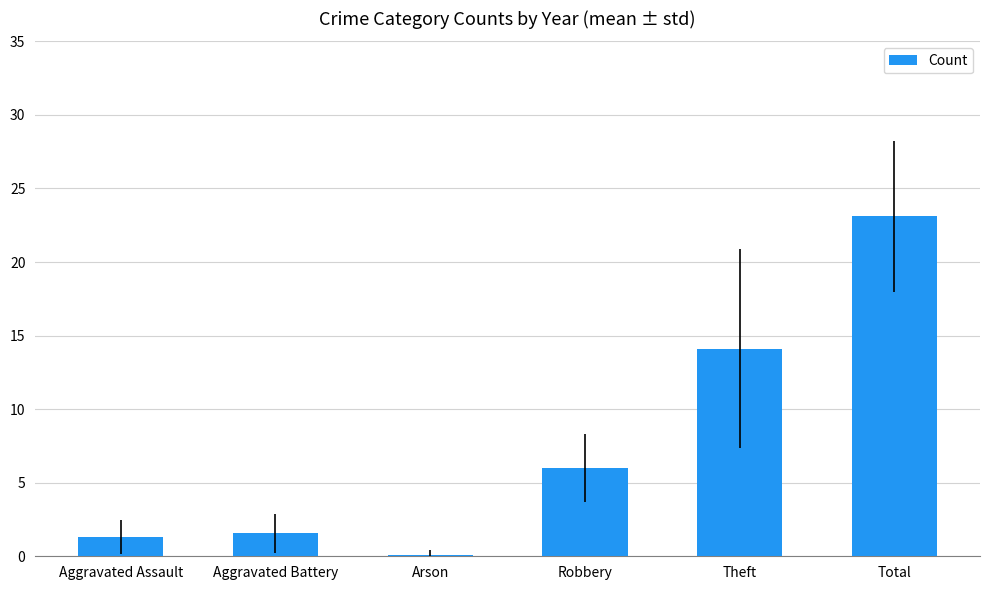

What is the minimum value shown in the chart?

0.1